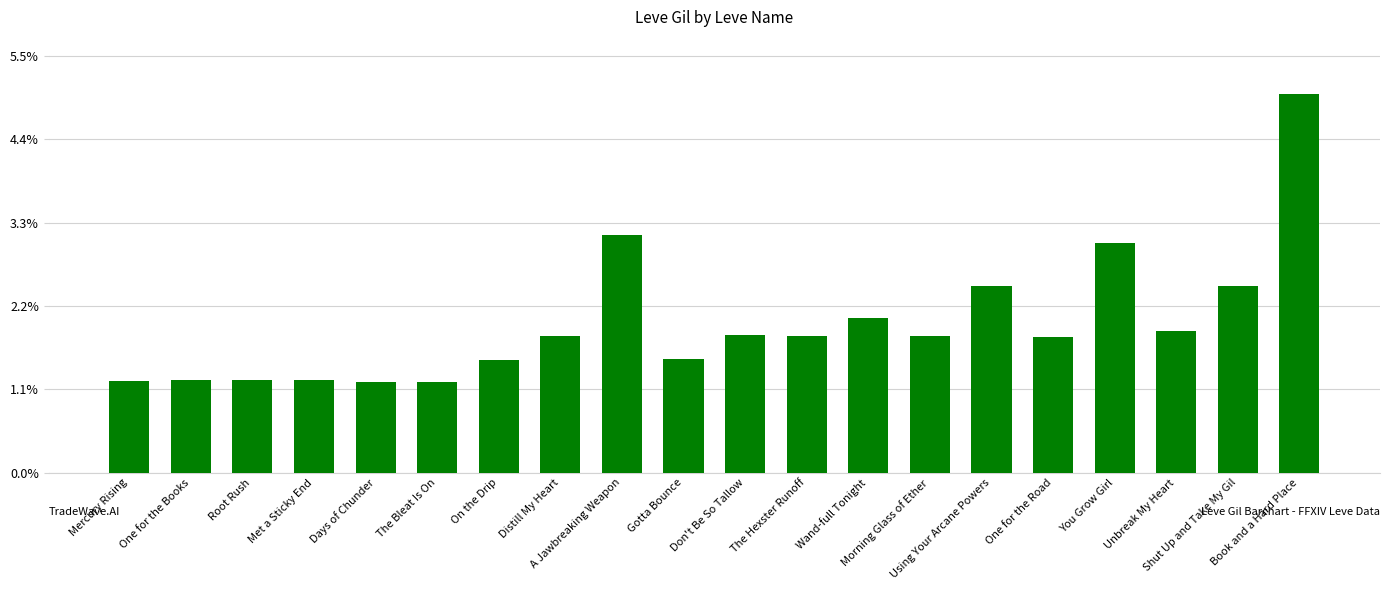

Reading left to right, transcribe all the data shown in this chart.

113	114	114	115	112	112	139	169	293	140	170	169	191	169	230	168	284	175	230	468